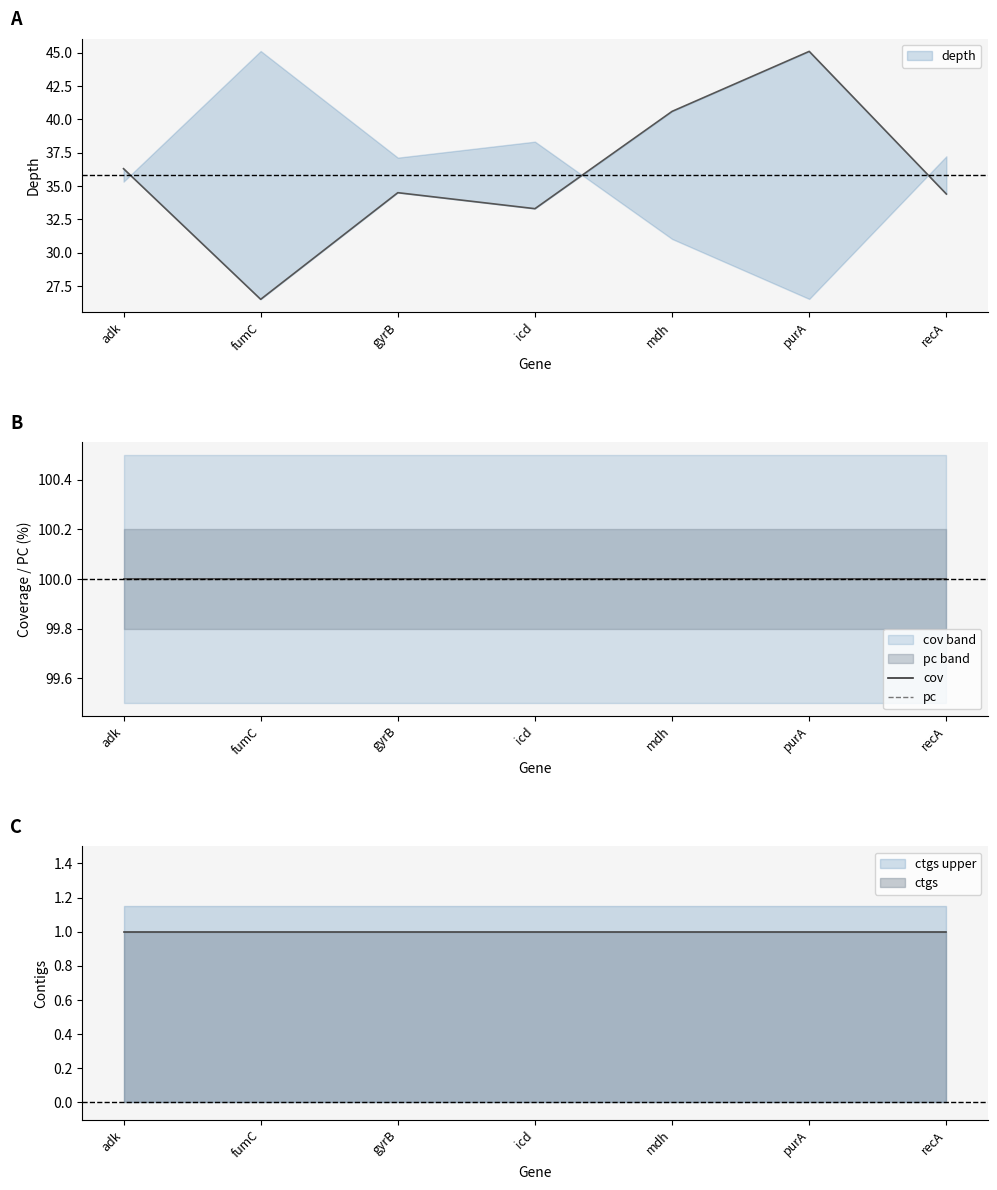

At which category does depth reach its first local valley?

fumC